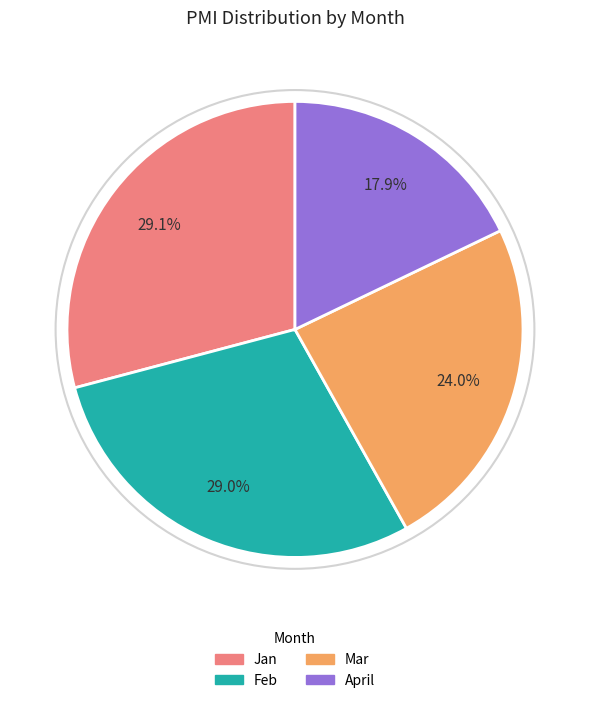

Is there a majority slice in this chart?

No